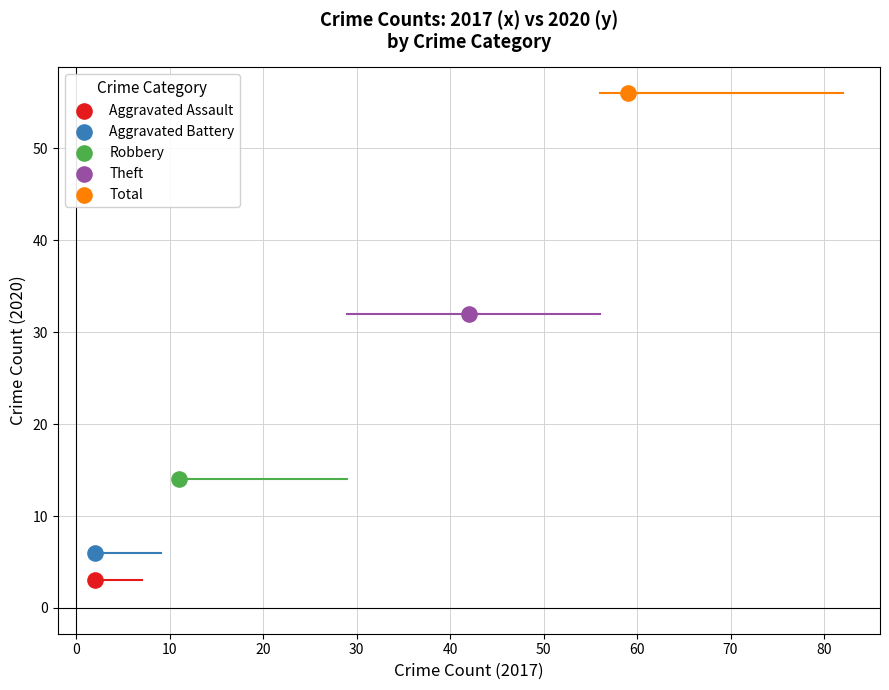

What are all the series names shown in the legend?

Aggravated Assault, Aggravated Battery, Robbery, Theft, Total